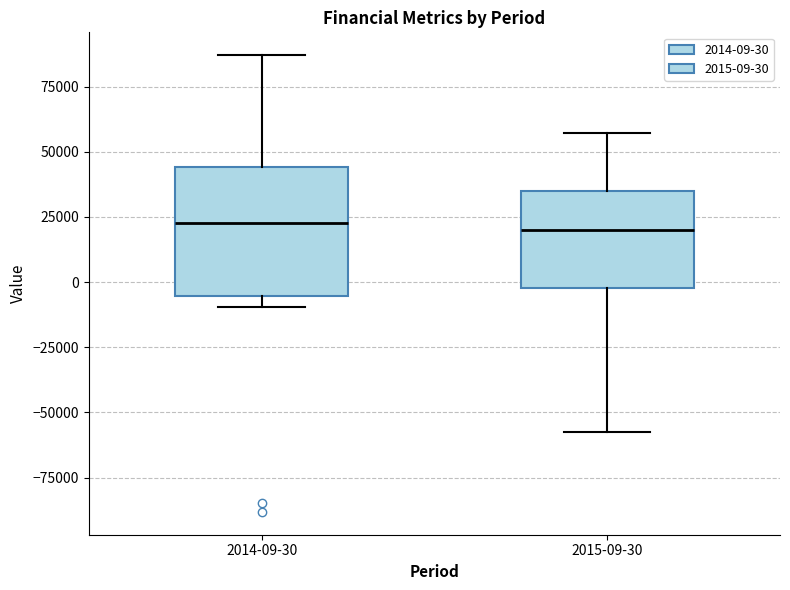

Reading left to right, read every box against the y-axis: the position of its median line, the range the box covers, and the ends of its whiskers. The values are not printed on the chart, so give them approximately, as read against the axis.

2014-09-30: median 25000, box -5000 to 45000, whiskers -10000 to 85000
2015-09-30: median 20000, box 0 to 35000, whiskers -55000 to 55000